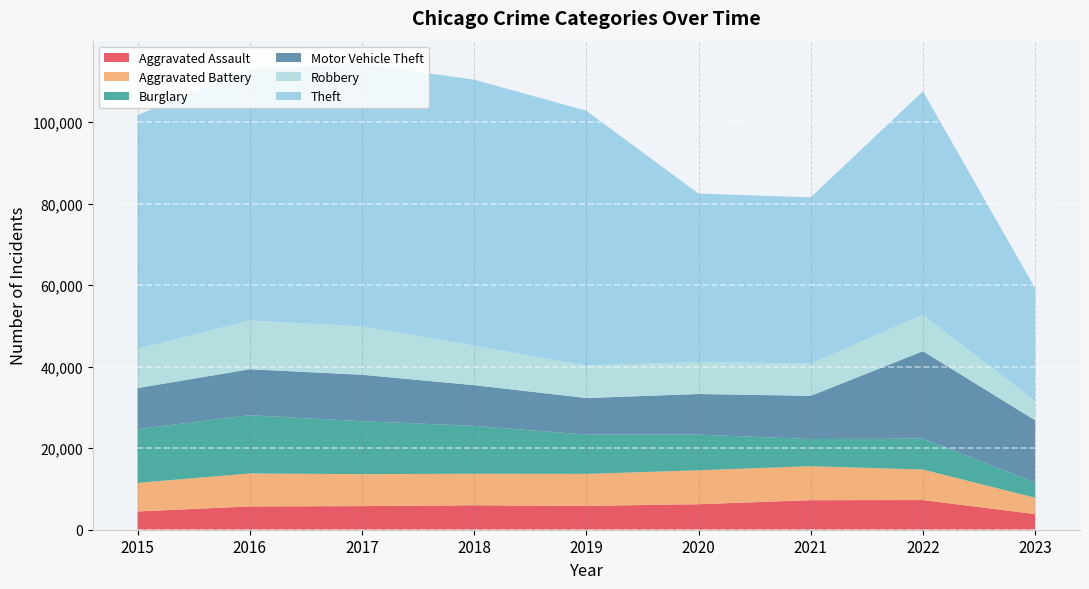

Reading left to right, extract all data points from this chart.

Aggravated Assault: 4480	5712	5793	6001	5841	6263	7243	7277	3829
Aggravated Battery: 7018	8085	7845	7734	7857	8319	8345	7486	4023
Burglary: 13184	14289	13001	11746	9638	8757	6659	7592	3756
Motor Vehicle Theft: 10068	11286	11380	9985	8977	9959	10601	21448	15231
Robbery: 9638	11960	11880	9680	7994	7855	7917	8964	4778
Theft: 57350	61621	64383	65286	62491	41320	40794	54804	27653